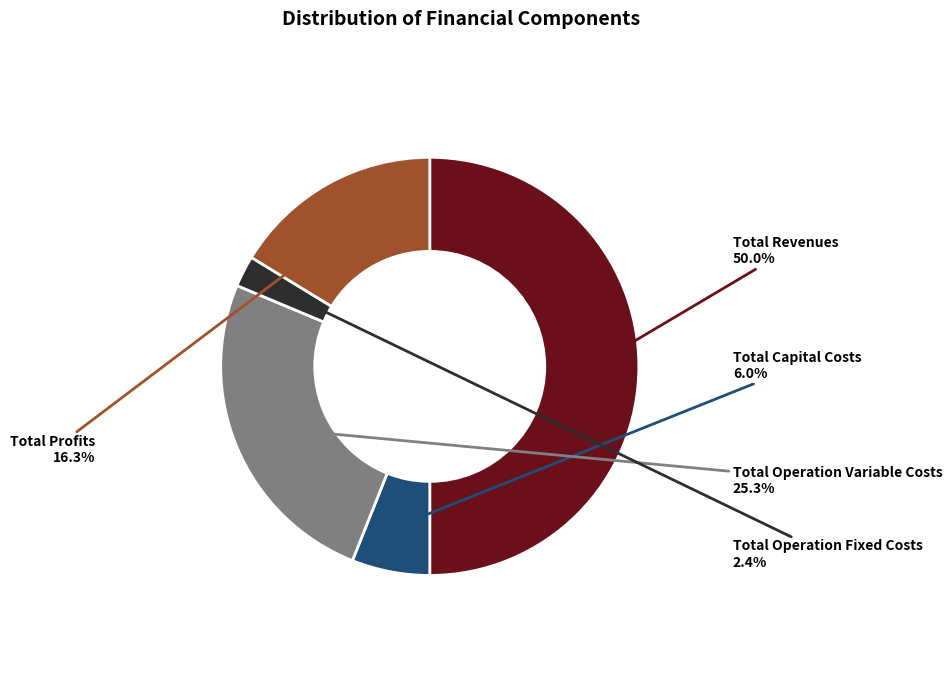

How many segments does this pie chart have?

5